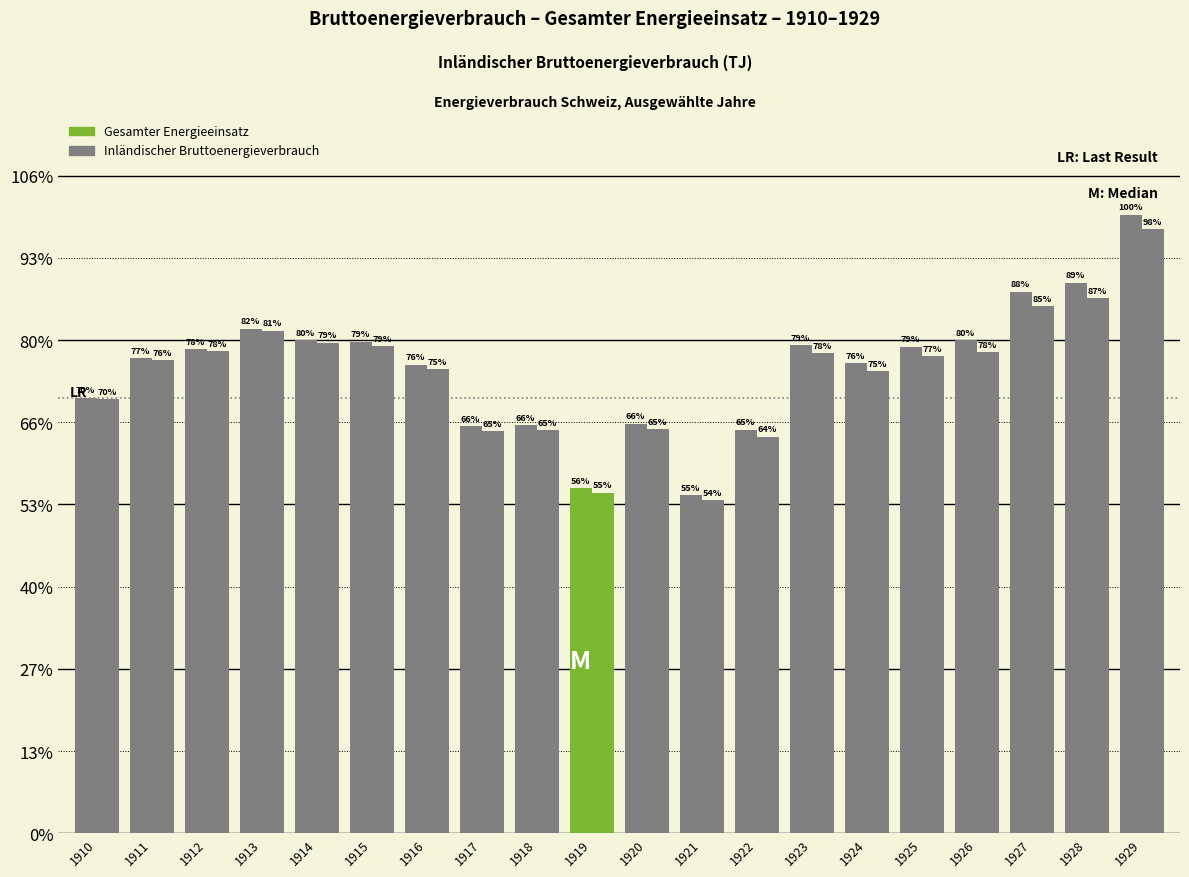

At which label is Inländischer Bruttoenergieverbrauch closest to 113995?

1916